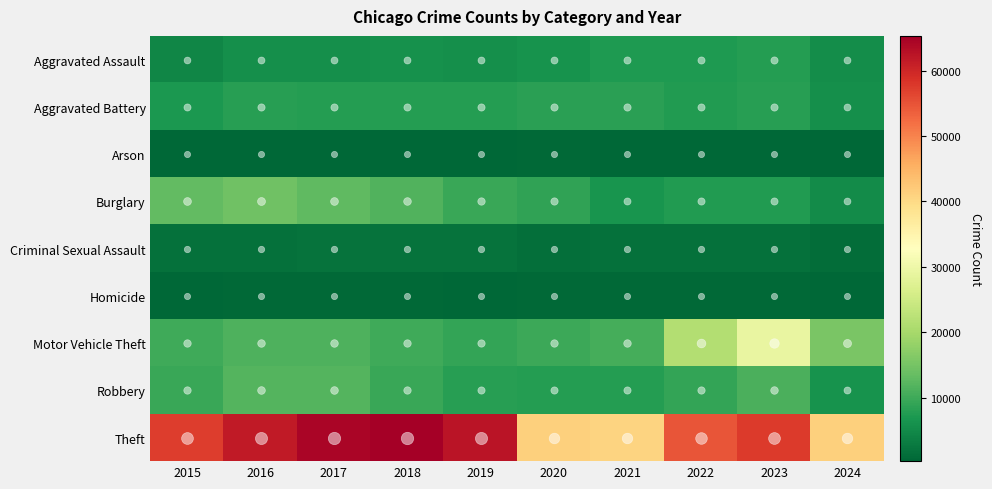

How many categories are shown in the chart?

10